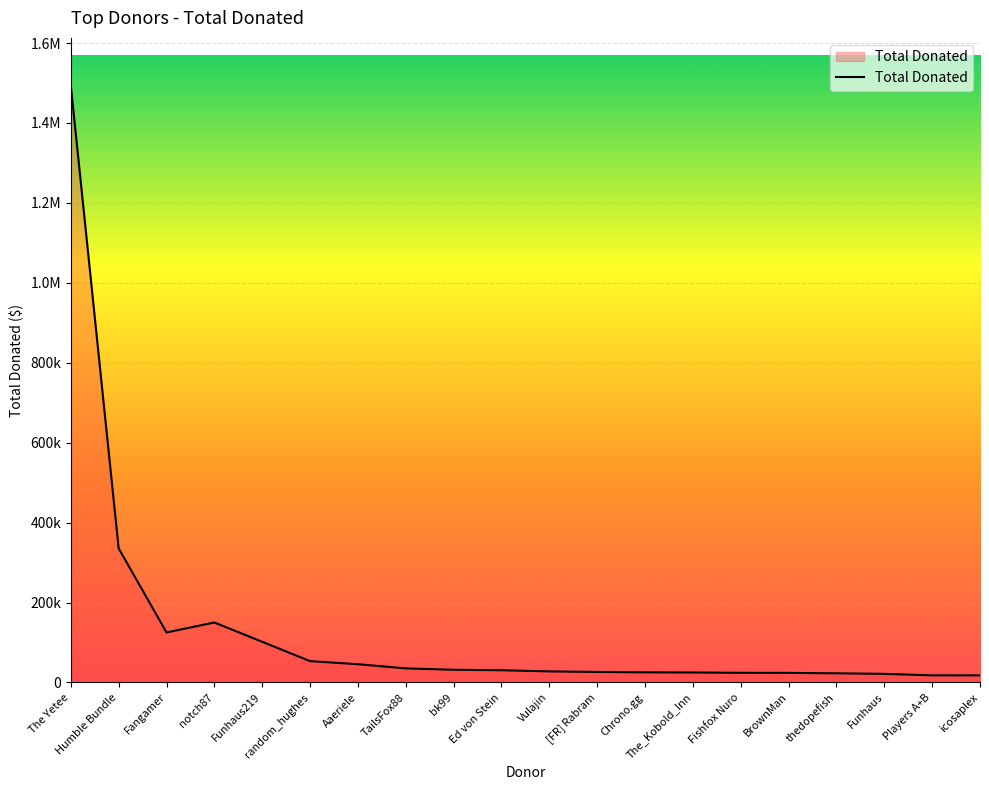

Is this an area chart (filled region under the line)?

Yes